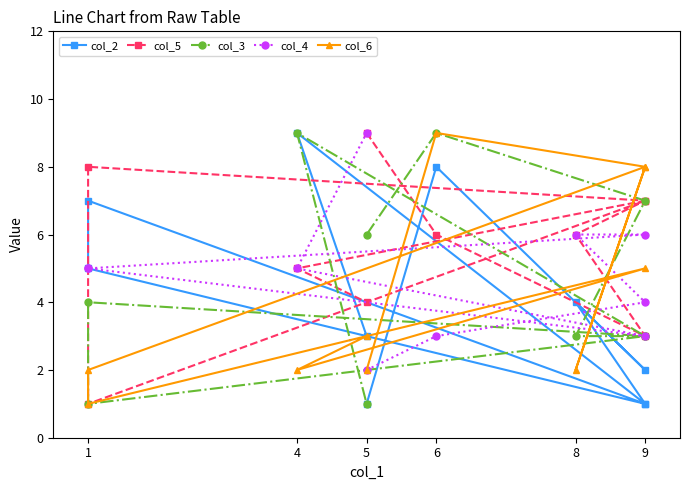

Between which two adjacent categories do col_5 and col_6 first intersect?

5 and 6